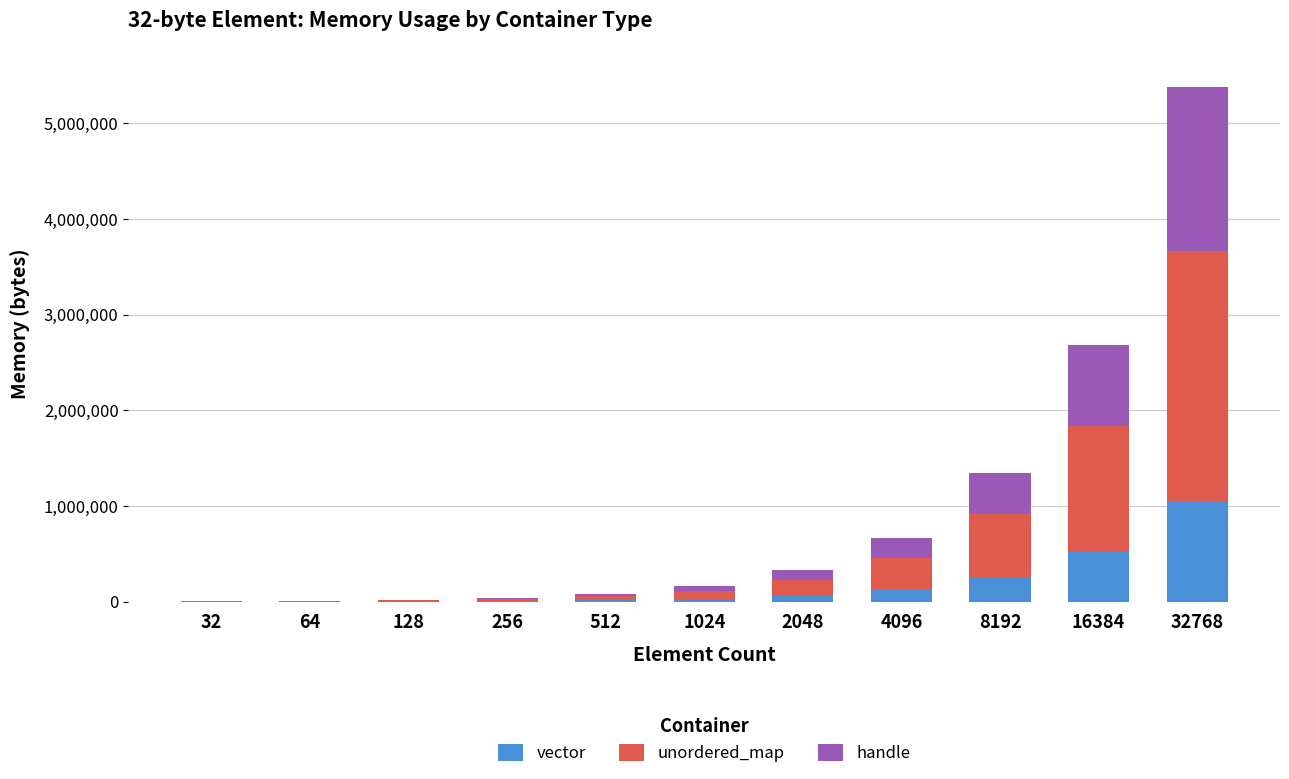

At which category is the sum across all series the highest?

32768